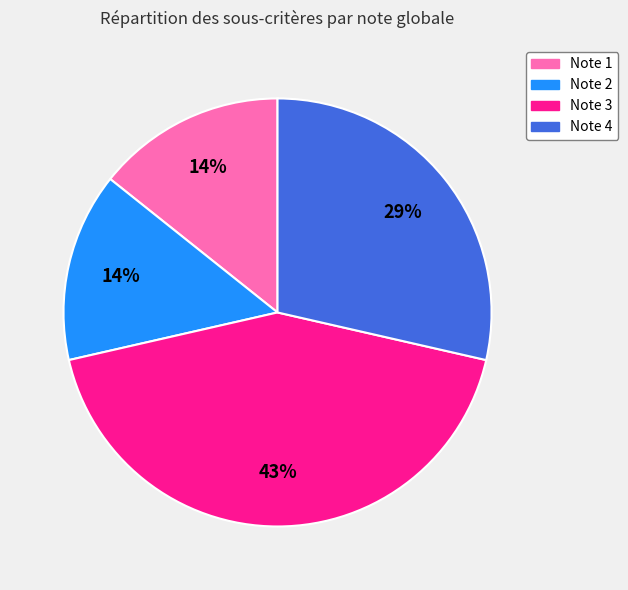

What percentage is the Note 3 slice, to the nearest percent?

43%